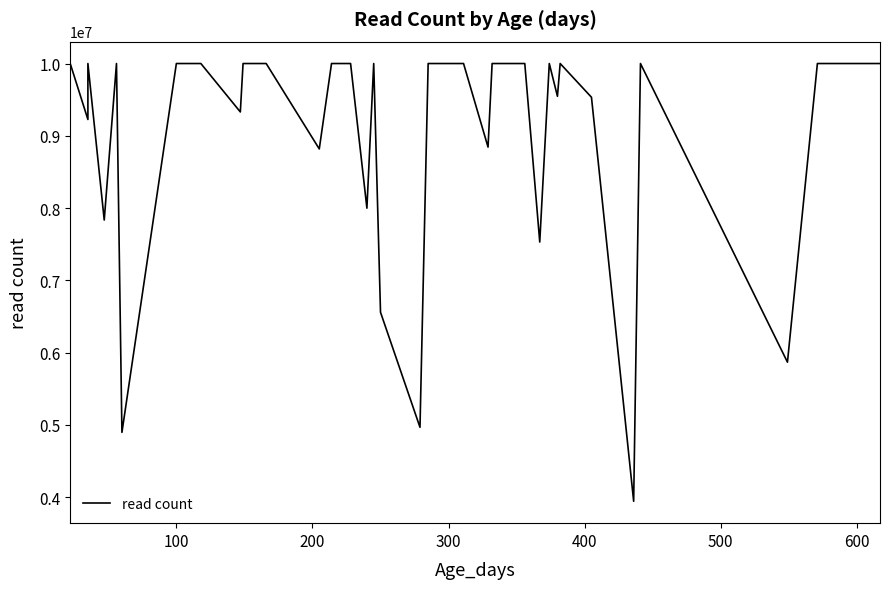

How many data points are less than 10000000?

14